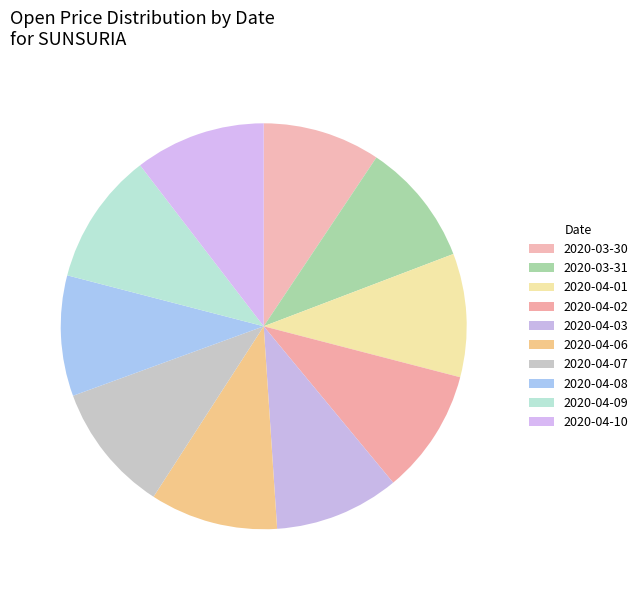

To the nearest percent, what is the difference between the 2020-04-10 and 2020-04-08 slice percentages?

1%